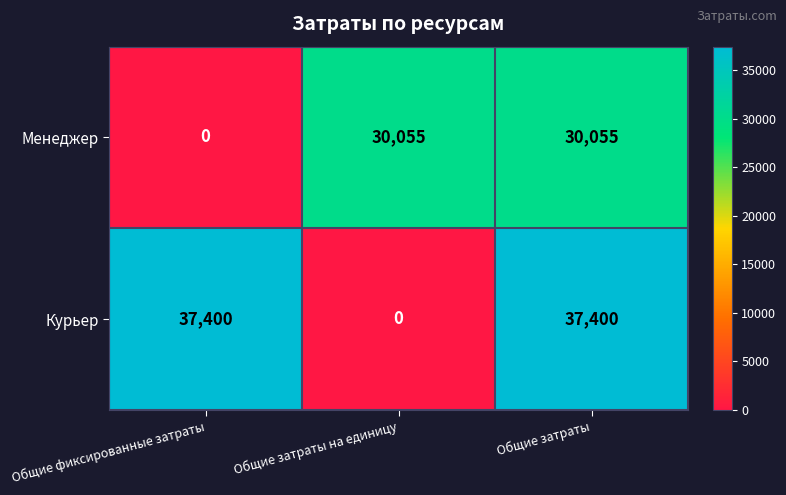

Is it true that Менеджер equals 19582 at Общие затраты на единицу?

False